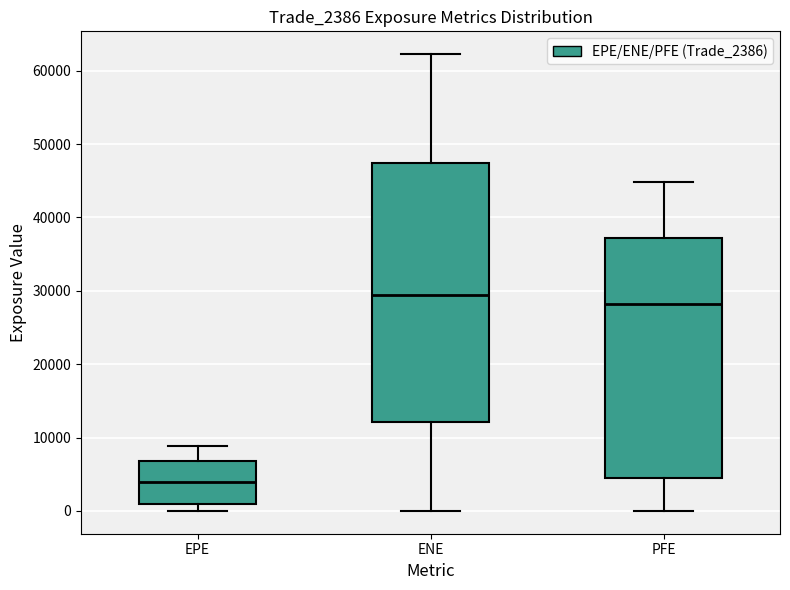

Which box is the tallest, from its lower edge to its upper edge?

ENE